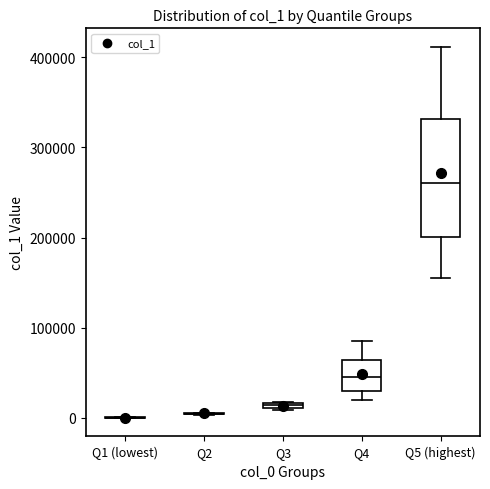

Where does the lower whisker of the box for Q5 (highest) end on the y-axis? The values are not printed on the chart, so give them approximately, as read against the axis.

160000